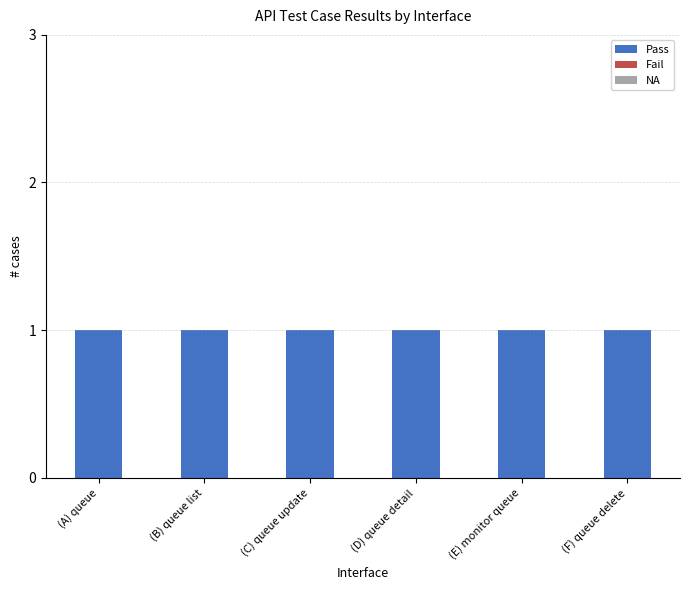

Which series has the largest total across all categories?

Pass